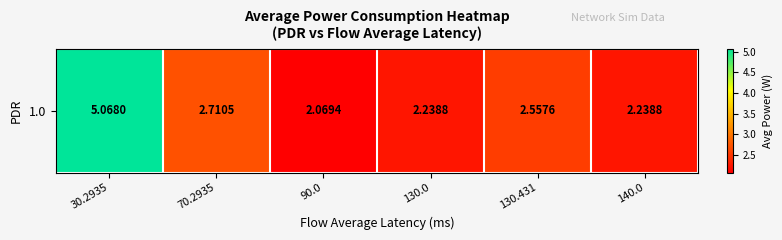

At which label is the value closest to 3?

70.2935